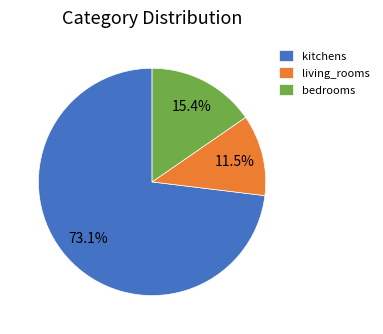

What portion of the pie excludes living_rooms?

88.5%